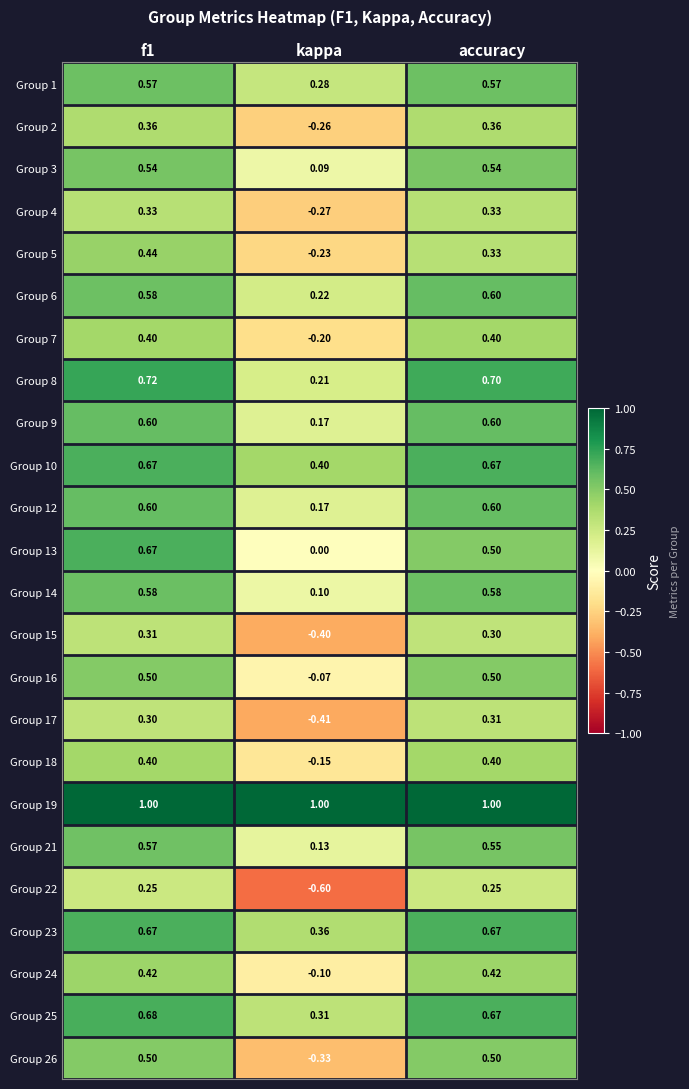

Where is Group 15 nearest to the value 0?

accuracy